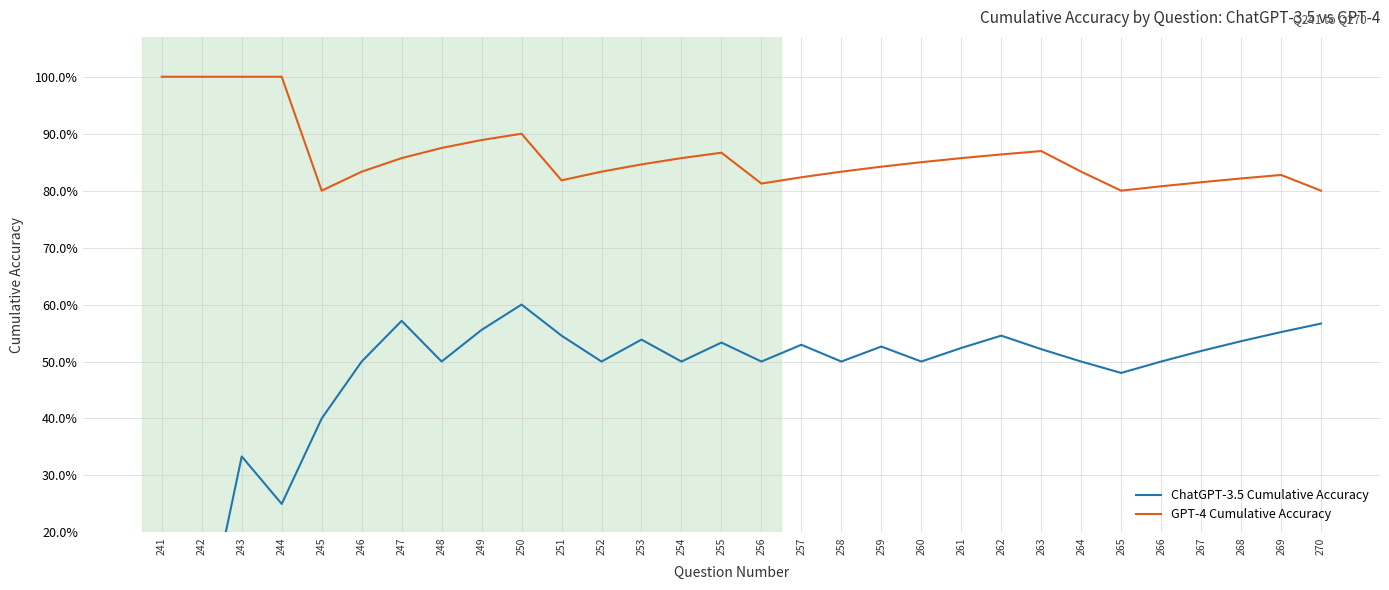

The GPT-4 Cumulative Accuracy series shows 1.3 at 245. True or false?

False